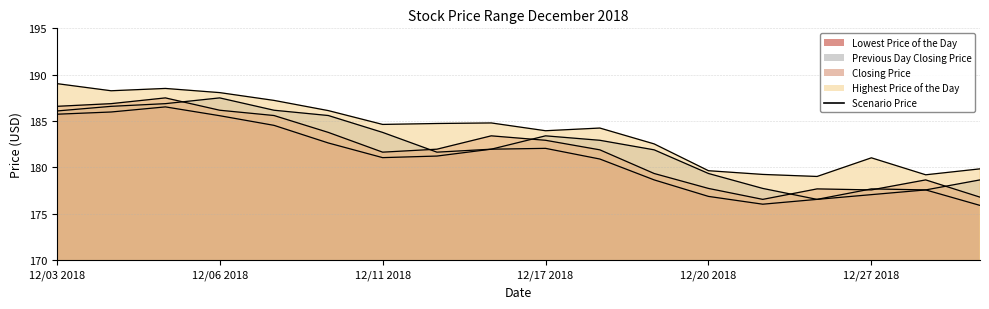

At which label is Previous Day Closing Price closest to 182?

20181214